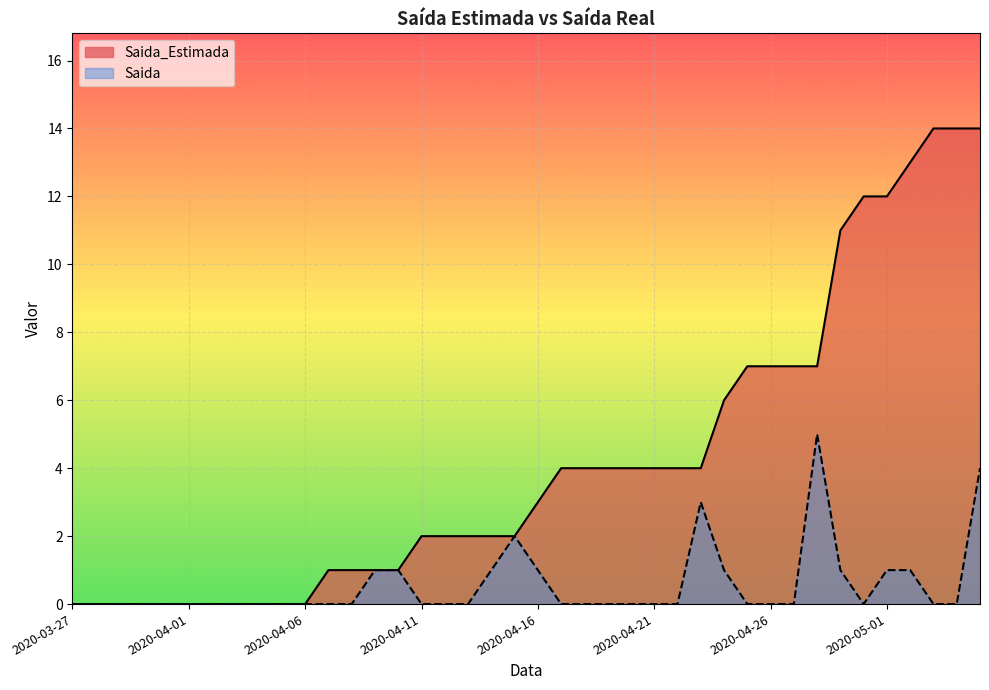

True or false: Saida and Saida_Estimada cross at least once.

False